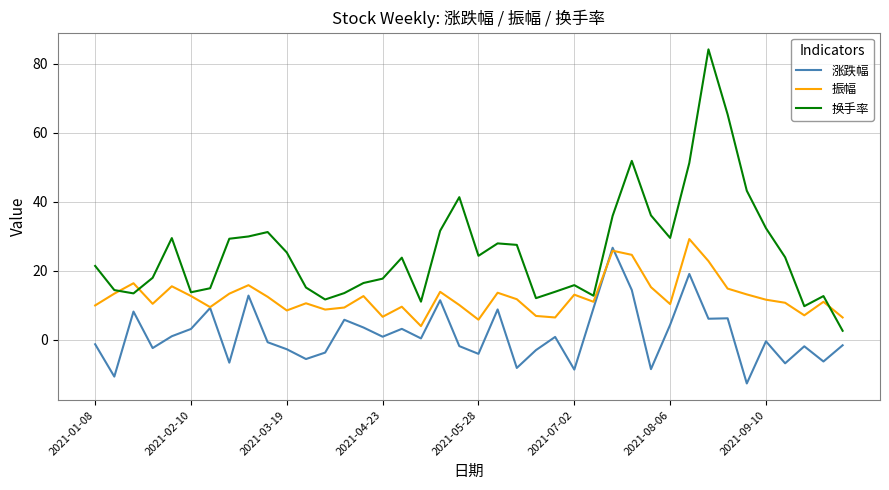

List the series in order of their overall mean, lowest first.

涨跌幅, 振幅, 换手率